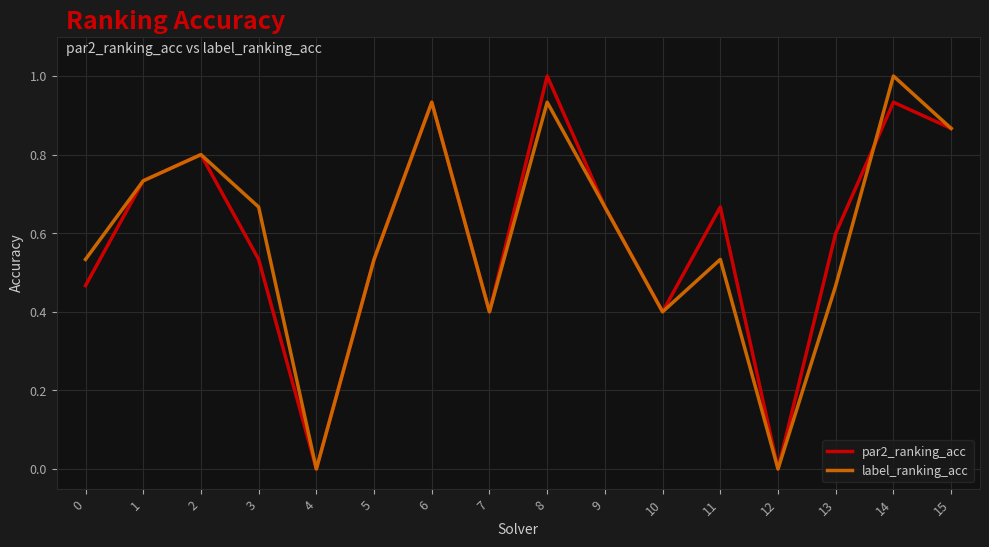

True or false: label_ranking_acc and par2_ranking_acc intersect in this chart.

True